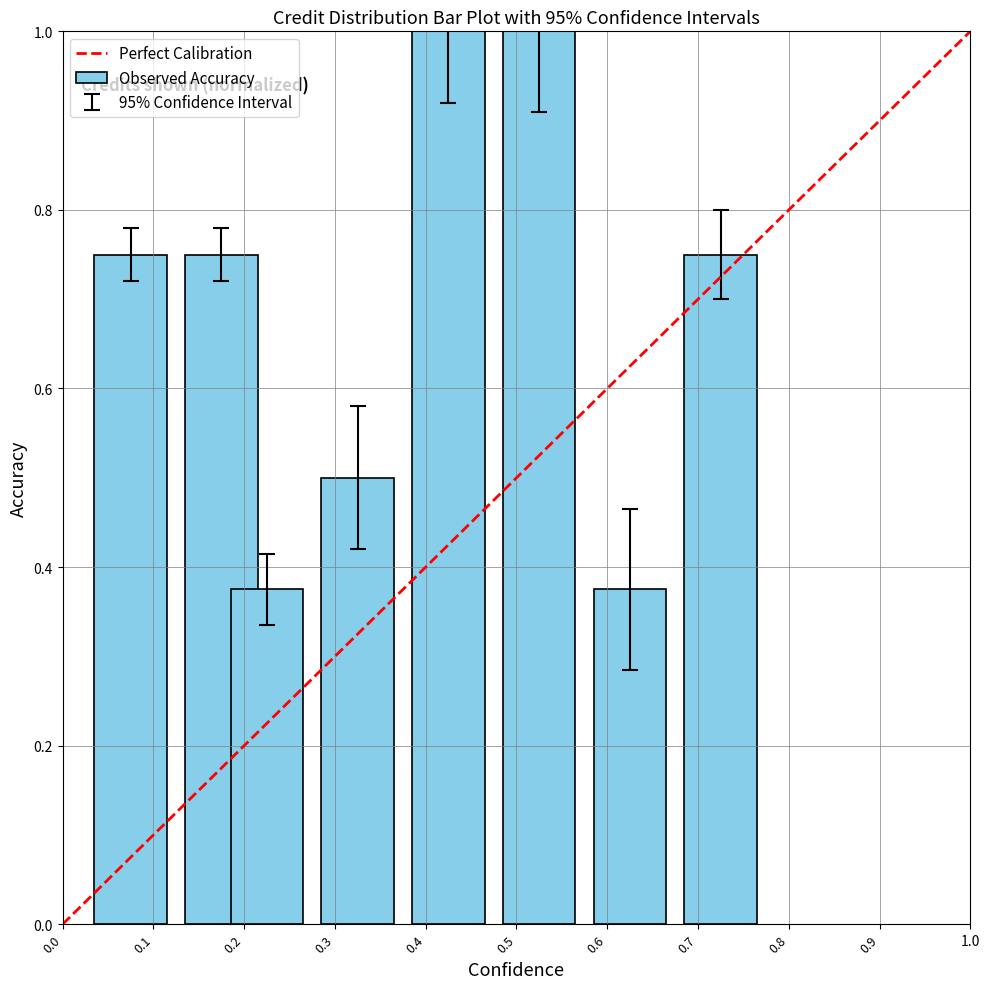

What is the sum of all values?

5.5